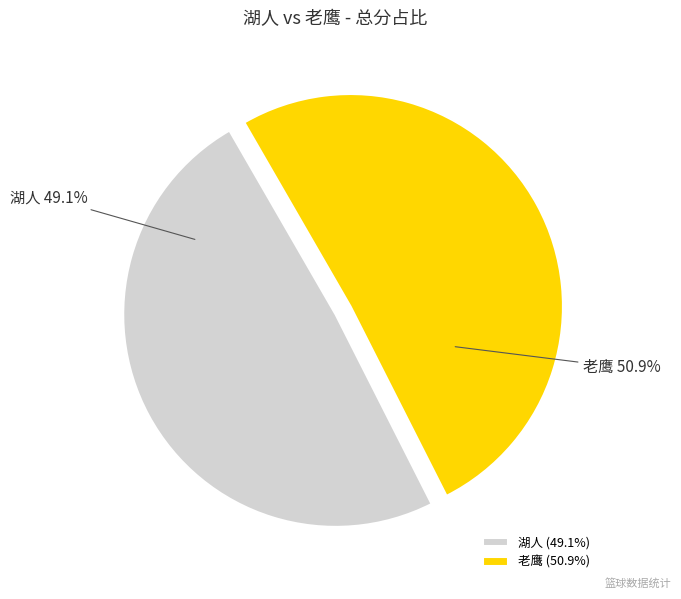

Which slice is the smallest?

湖人